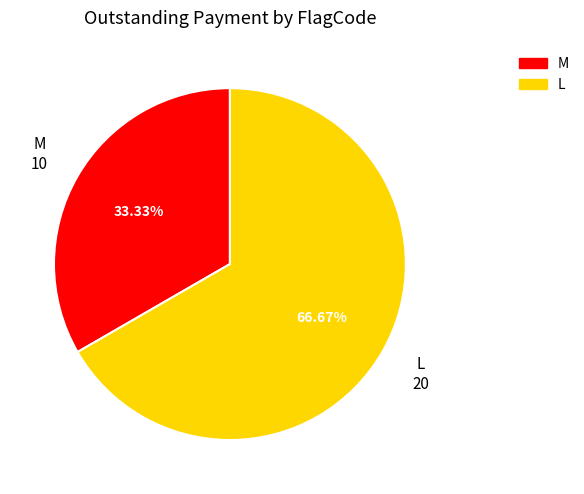

Does any single category account for the majority?

Yes